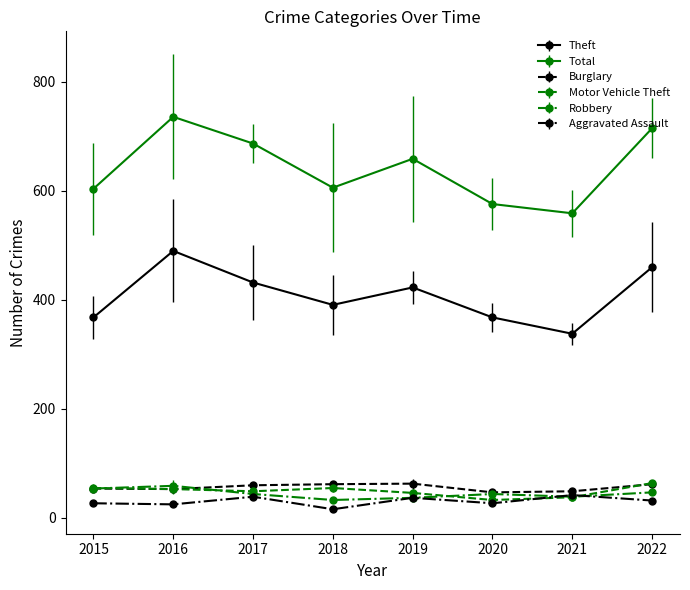

What is the minimum value for Robbery?

33